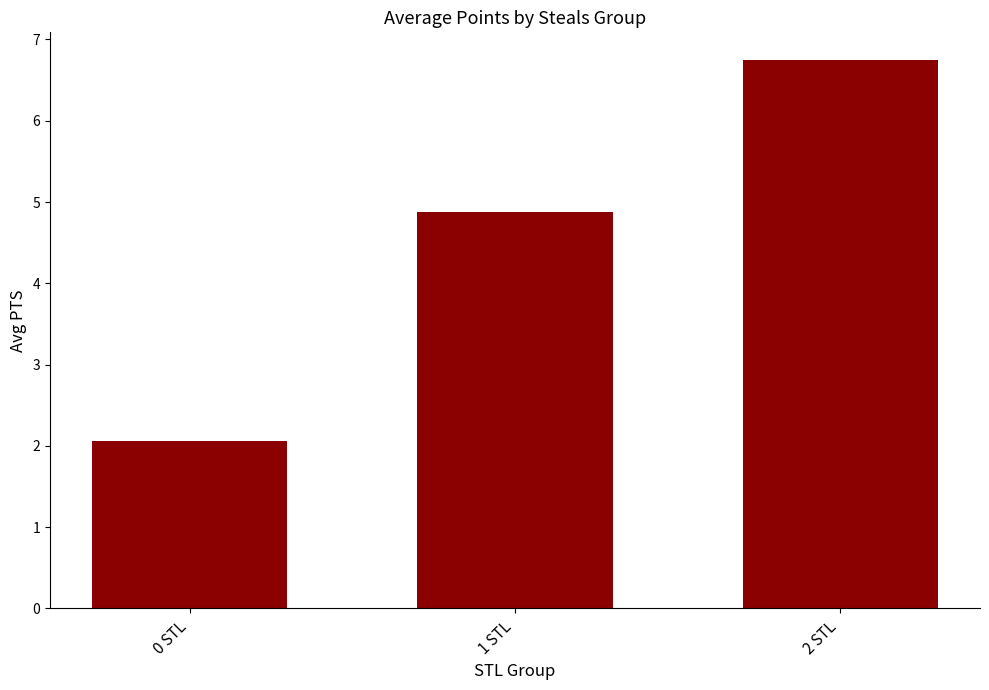

What is the label of the 3rd bar from the left?

2 STL